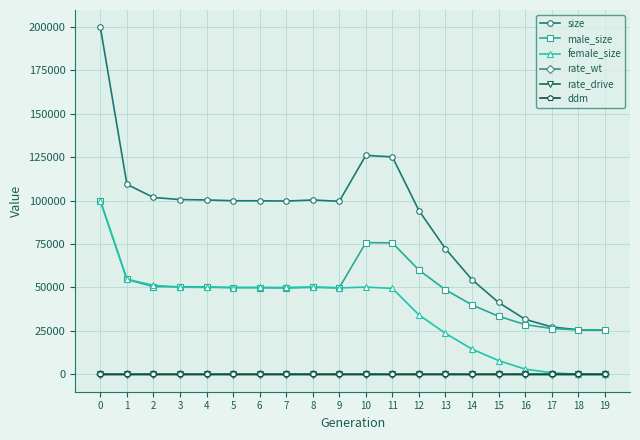

Which series has the widest spread of values?

size